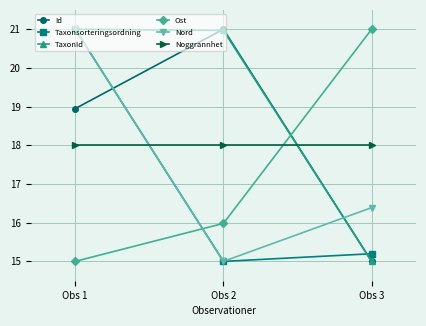

Which series changed the most between Obs 2 and Obs 3?

Id